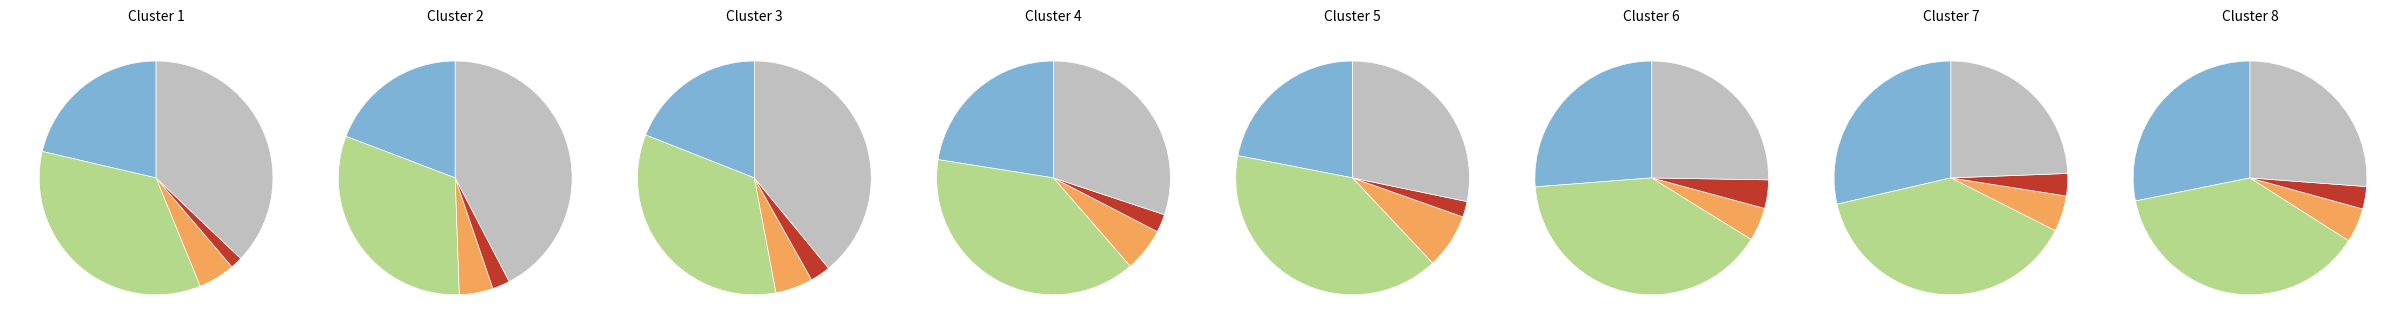

What percentage is the Aggravated Battery slice, to the nearest percent?

10%